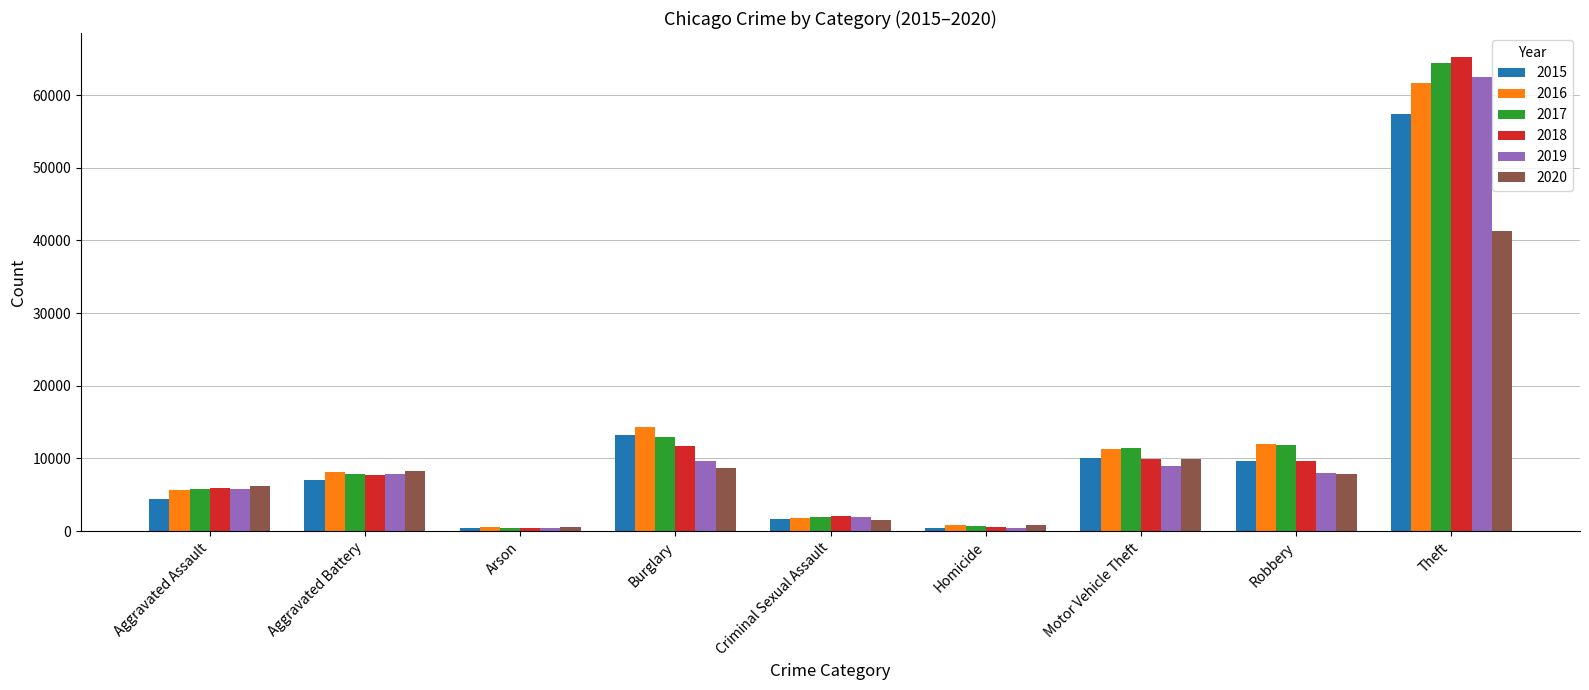

What is the average value of the 2018 series?

12602